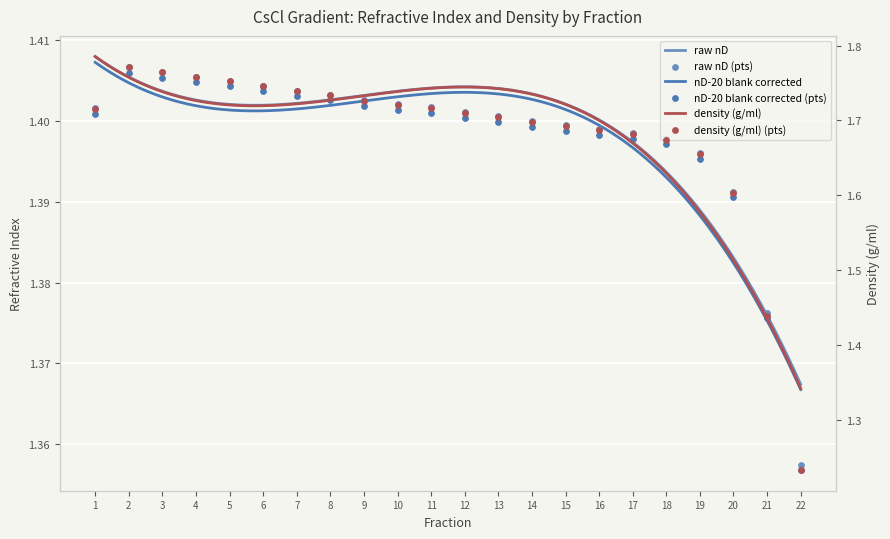

At how many categories does at least one series exceed 1?

22